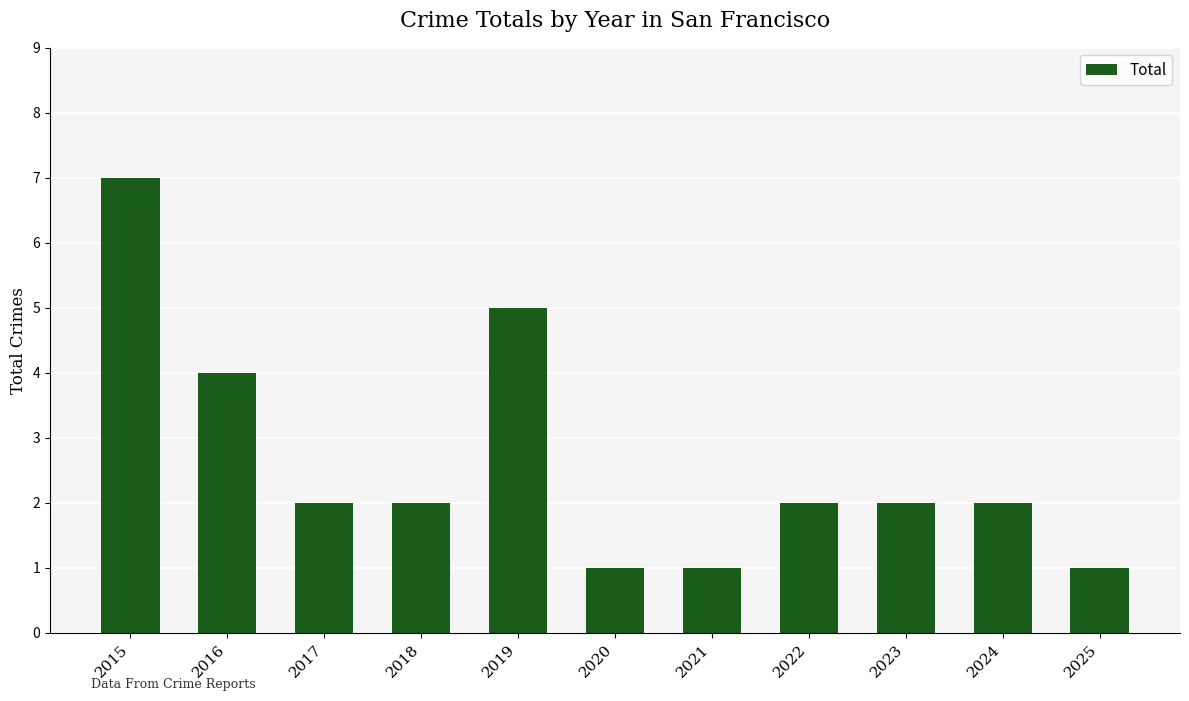

Where does the data first go above 2?

2015